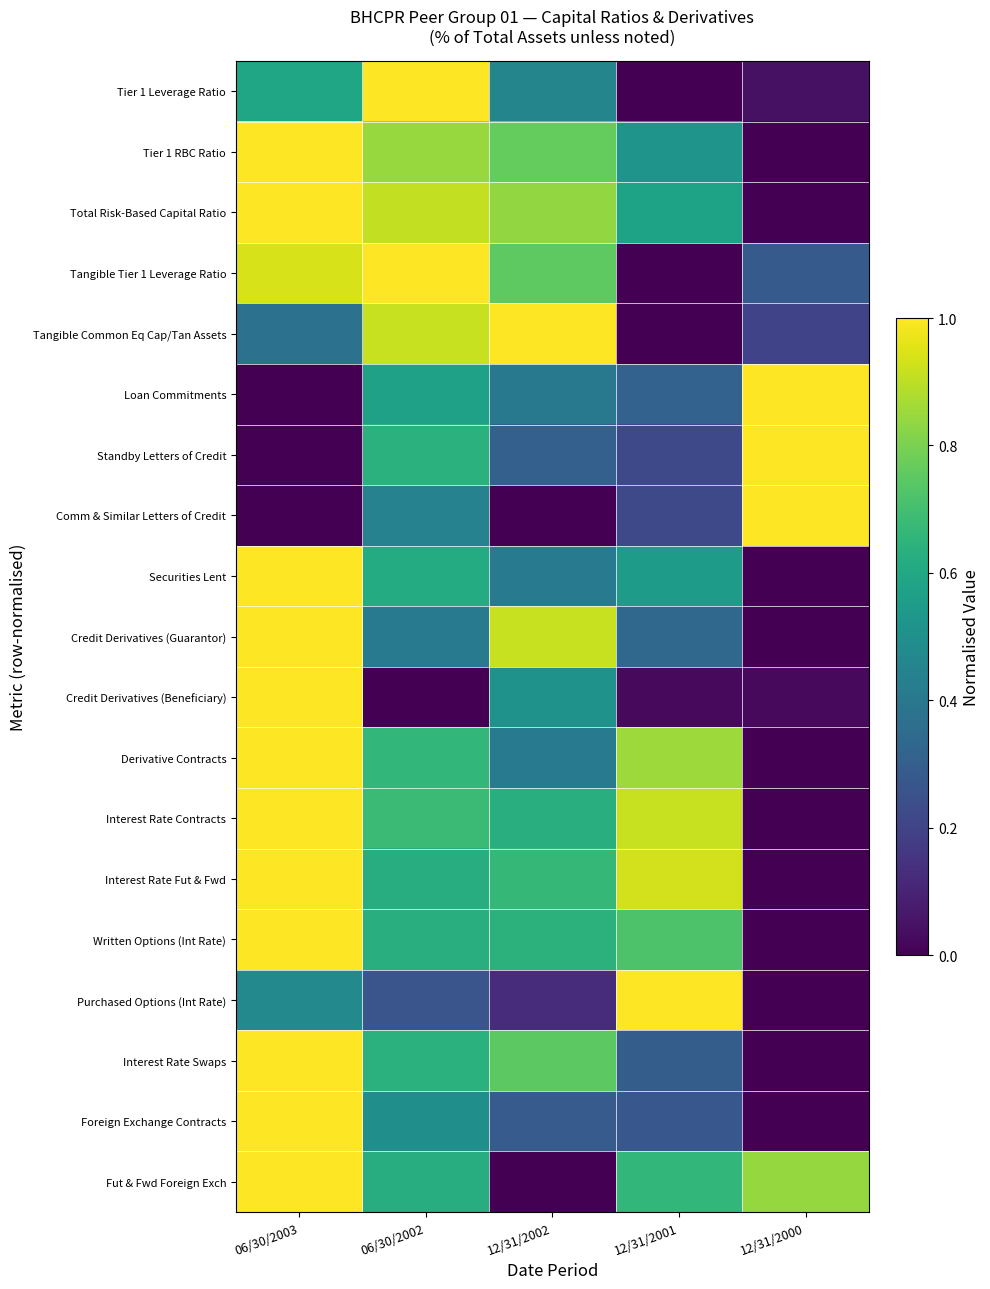

Reading left to right, transcribe all the data shown in this chart.

Tier 1 Leverage Ratio: 06/30/2003=0.6	06/30/2002=1.0	12/31/2002=0.5	12/31/2001=0.0	12/31/2000=0.0
Tier 1 RBC Ratio: 06/30/2003=1.0	06/30/2002=0.8	12/31/2002=0.8	12/31/2001=0.5	12/31/2000=0.0
Total Risk-Based Capital Ratio: 06/30/2003=1.0	06/30/2002=0.9	12/31/2002=0.8	12/31/2001=0.6	12/31/2000=0.0
Tangible Tier 1 Leverage Ratio: 06/30/2003=0.9	06/30/2002=1.0	12/31/2002=0.8	12/31/2001=0.0	12/31/2000=0.3
Tangible Common Eq Cap/Tan Assets: 06/30/2003=0.4	06/30/2002=0.9	12/31/2002=1.0	12/31/2001=0.0	12/31/2000=0.2
Loan Commitments: 06/30/2003=0.0	06/30/2002=0.6	12/31/2002=0.4	12/31/2001=0.3	12/31/2000=1.0
Standby Letters of Credit: 06/30/2003=0.0	06/30/2002=0.6	12/31/2002=0.3	12/31/2001=0.2	12/31/2000=1.0
Comm & Similar Letters of Credit: 06/30/2003=0.0	06/30/2002=0.4	12/31/2002=0.0	12/31/2001=0.2	12/31/2000=1.0
Securities Lent: 06/30/2003=1.0	06/30/2002=0.6	12/31/2002=0.4	12/31/2001=0.6	12/31/2000=0.0
Credit Derivatives (Guarantor): 06/30/2003=1.0	06/30/2002=0.4	12/31/2002=0.9	12/31/2001=0.3	12/31/2000=0.0
Credit Derivatives (Beneficiary): 06/30/2003=1.0	06/30/2002=0.0	12/31/2002=0.5	12/31/2001=0.0	12/31/2000=0.0
Derivative Contracts: 06/30/2003=1.0	06/30/2002=0.7	12/31/2002=0.4	12/31/2001=0.9	12/31/2000=0.0
Interest Rate Contracts: 06/30/2003=1.0	06/30/2002=0.7	12/31/2002=0.6	12/31/2001=0.9	12/31/2000=0.0
Interest Rate Fut & Fwd: 06/30/2003=1.0	06/30/2002=0.6	12/31/2002=0.7	12/31/2001=0.9	12/31/2000=0.0
Written Options (Int Rate): 06/30/2003=1.0	06/30/2002=0.6	12/31/2002=0.6	12/31/2001=0.7	12/31/2000=0.0
Purchased Options (Int Rate): 06/30/2003=0.5	06/30/2002=0.3	12/31/2002=0.1	12/31/2001=1.0	12/31/2000=0.0
Interest Rate Swaps: 06/30/2003=1.0	06/30/2002=0.6	12/31/2002=0.7	12/31/2001=0.3	12/31/2000=0.0
Foreign Exchange Contracts: 06/30/2003=1.0	06/30/2002=0.5	12/31/2002=0.3	12/31/2001=0.3	12/31/2000=0.0
Fut & Fwd Foreign Exch: 06/30/2003=1.0	06/30/2002=0.6	12/31/2002=0.0	12/31/2001=0.7	12/31/2000=0.8